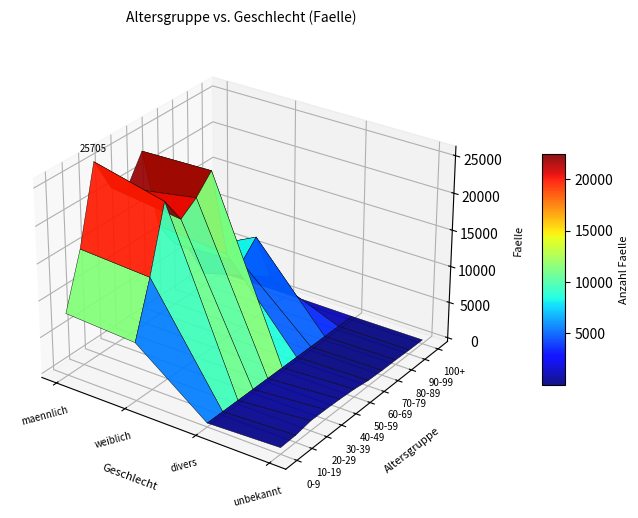

What is the difference between the 10-19 values at 2 and 3?

456